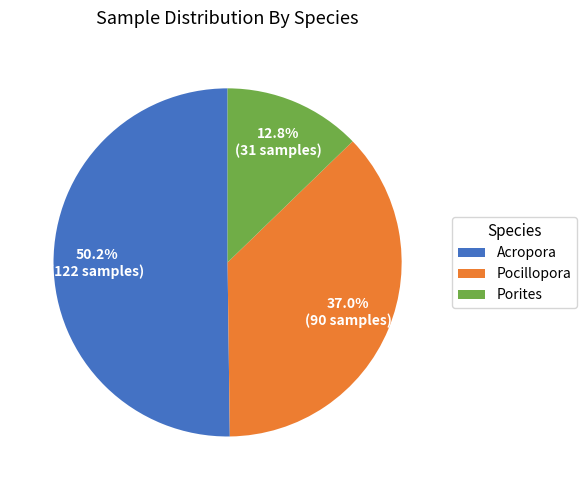

Which slice represents more than half of the pie?

Acropora